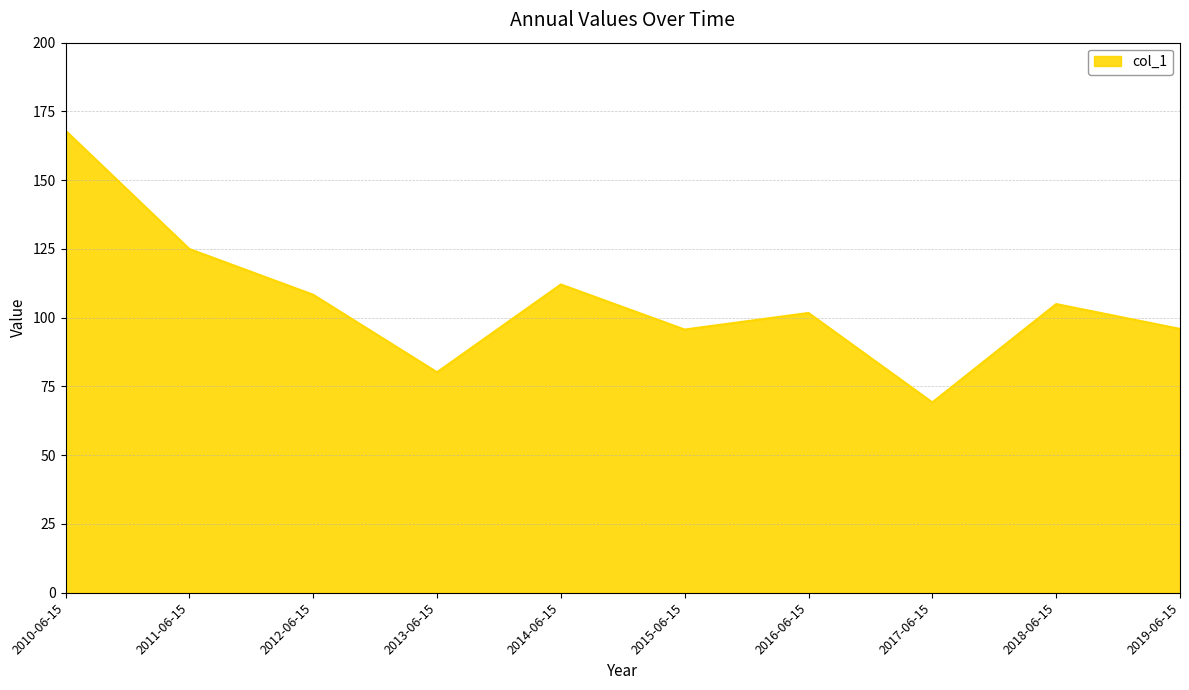

What position from the left is 2016-06-15?

7